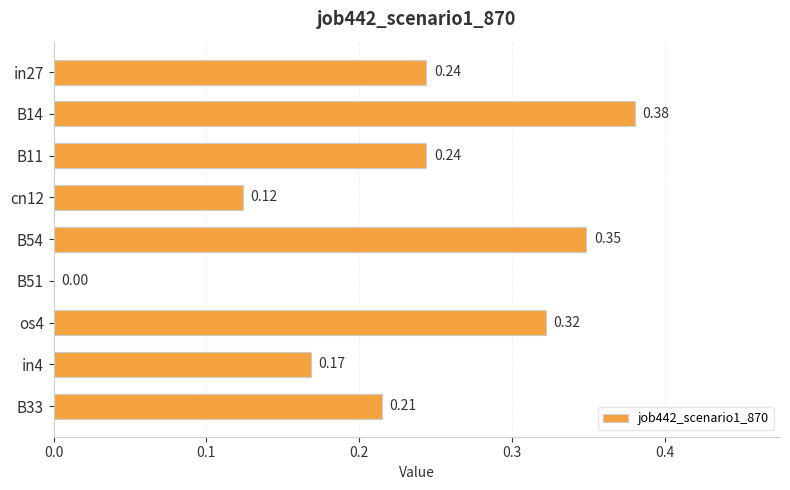

Which label corresponds to the largest value in the chart?

B14